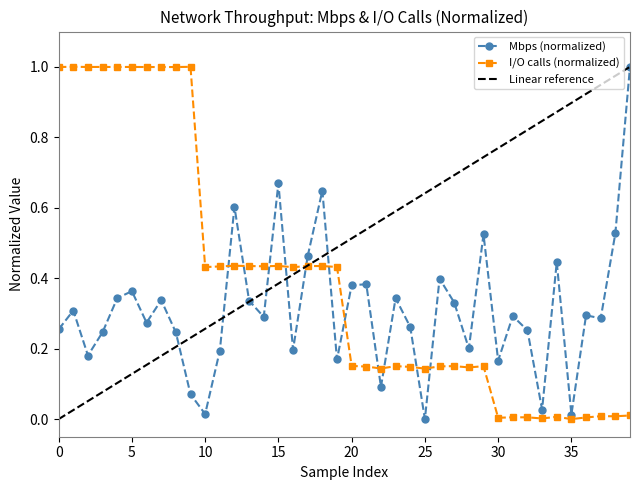

The I/O calls (normalized) series shows 0.0 at 35. True or false?

True